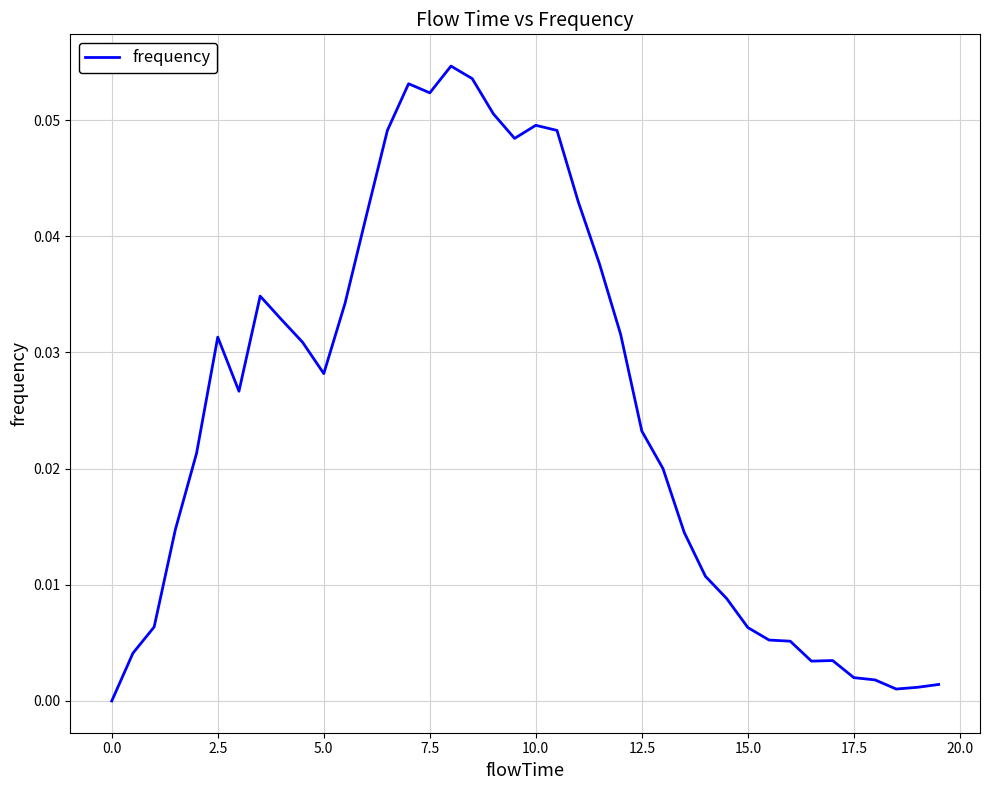

Between 2.5 and 7.5, which is larger?

7.5